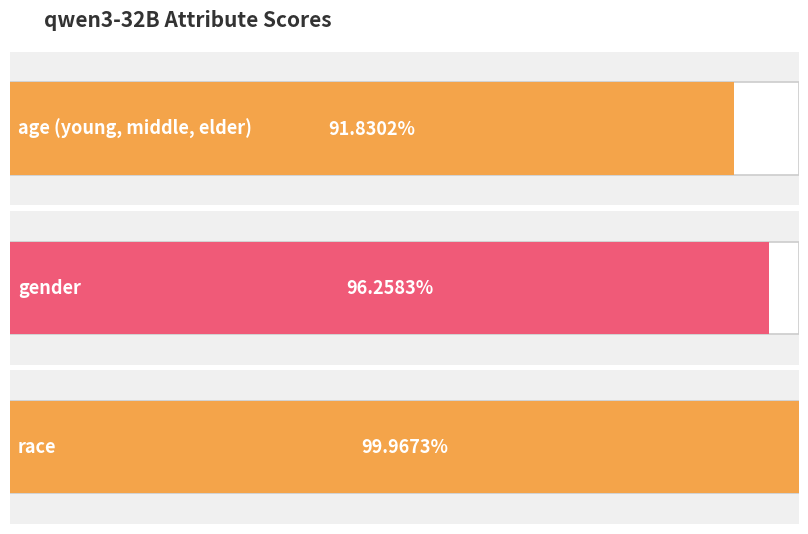

Reading left to right, what are all the values shown in this chart?

0.9	1.0	1.0